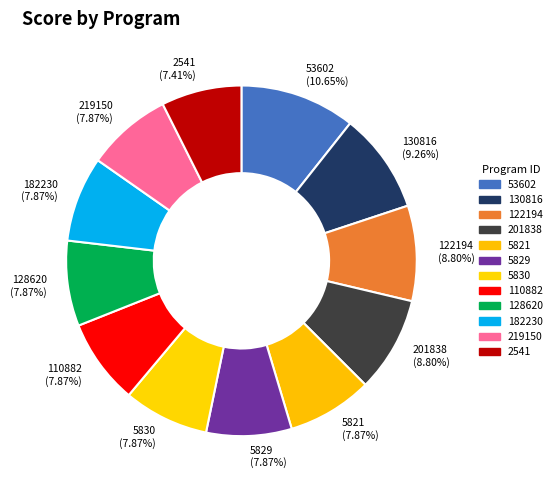

How many segments does this pie chart have?

12